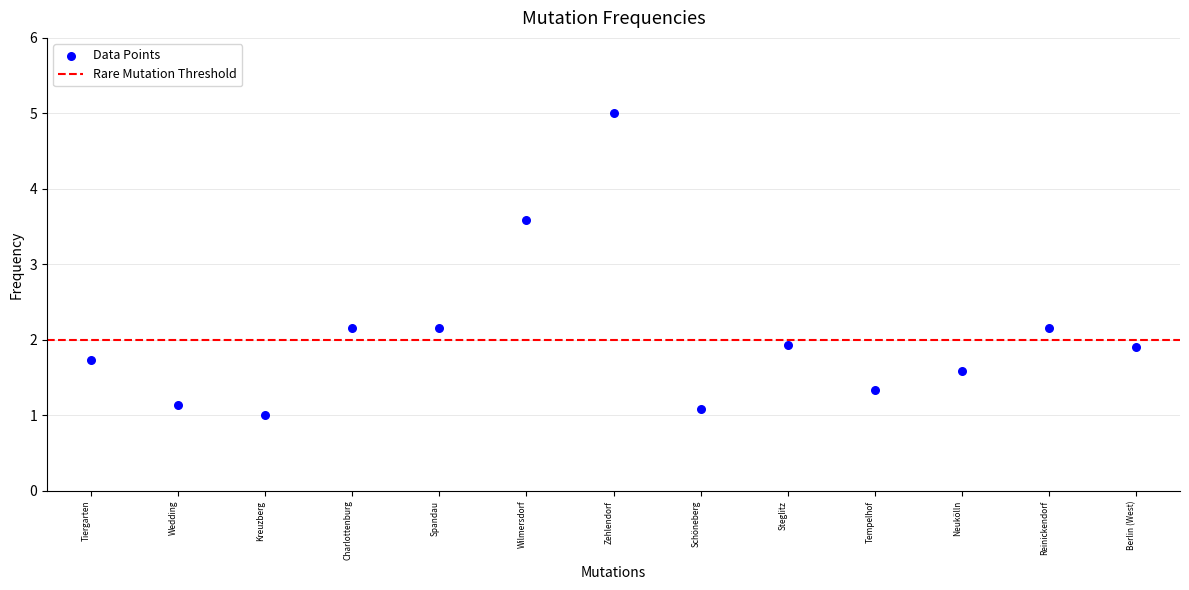

What is the range of Y values (max minus min)?

4.0